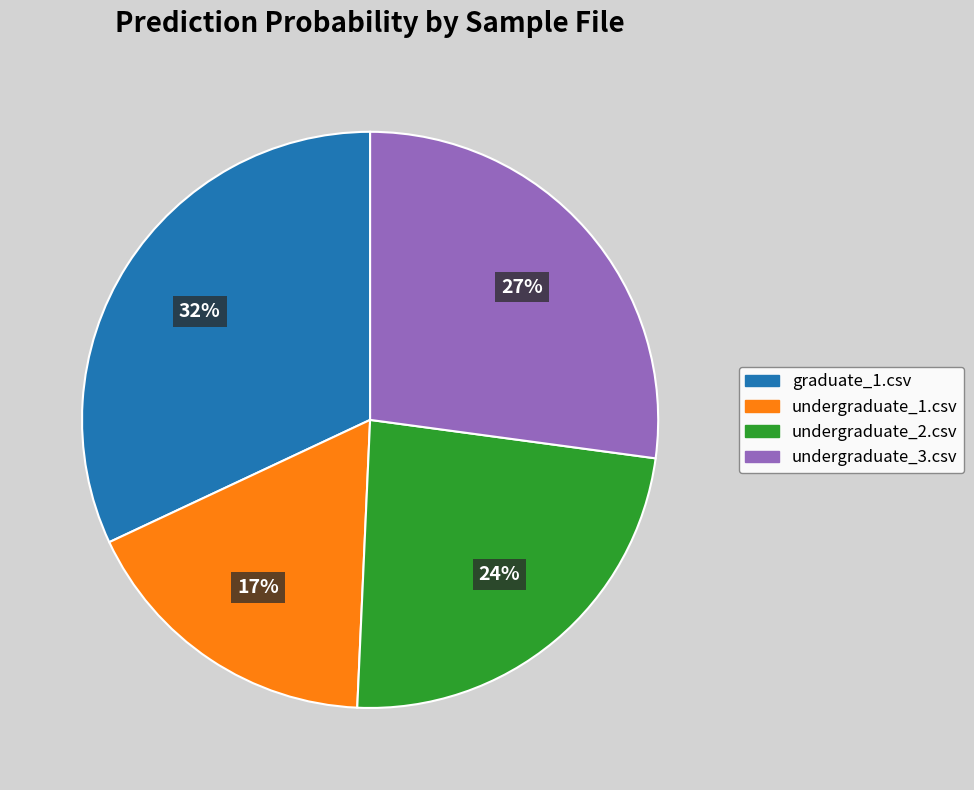

To the nearest percent, what is the difference between the undergraduate_3.csv and undergraduate_1.csv slice percentages?

10%